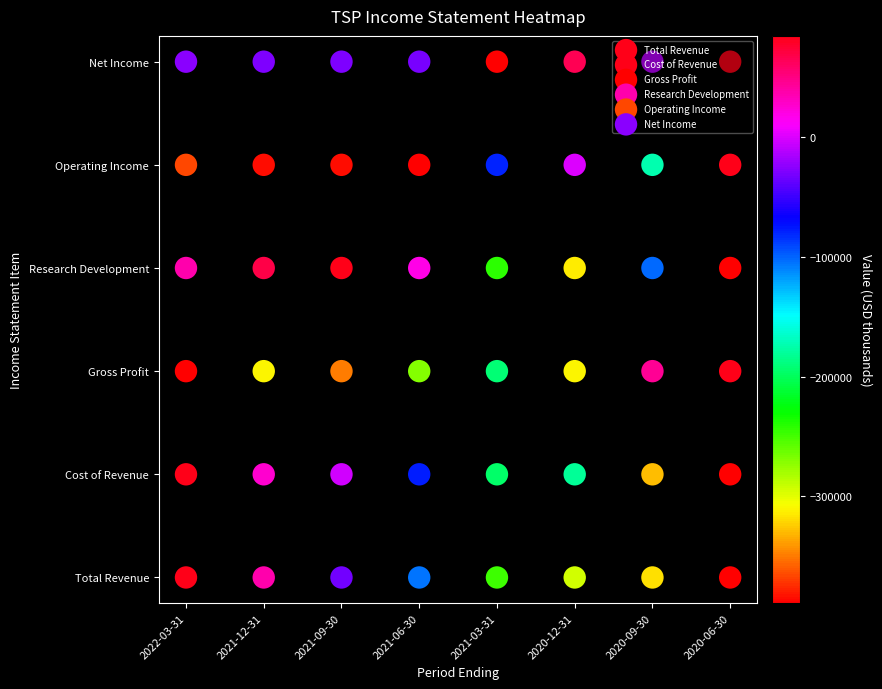

Reading right to left, what are all the values shown in this chart?

Total Revenue: 2020-06-30=0	2020-09-30=0	2020-12-31=0	2021-03-31=0	2021-06-30=0	2021-09-30=0	2021-12-31=0	2022-03-31=0
Cost of Revenue: 2020-06-30=1	2020-09-30=1	2020-12-31=1	2021-03-31=1	2021-06-30=1	2021-09-30=1	2021-12-31=1	2022-03-31=1
Gross Profit: 2020-06-30=2	2020-09-30=2	2020-12-31=2	2021-03-31=2	2021-06-30=2	2021-09-30=2	2021-12-31=2	2022-03-31=2
Research Development: 2020-06-30=3	2020-09-30=3	2020-12-31=3	2021-03-31=3	2021-06-30=3	2021-09-30=3	2021-12-31=3	2022-03-31=3
Operating Income: 2020-06-30=4	2020-09-30=4	2020-12-31=4	2021-03-31=4	2021-06-30=4	2021-09-30=4	2021-12-31=4	2022-03-31=4
Net Income: 2020-06-30=5	2020-09-30=5	2020-12-31=5	2021-03-31=5	2021-06-30=5	2021-09-30=5	2021-12-31=5	2022-03-31=5